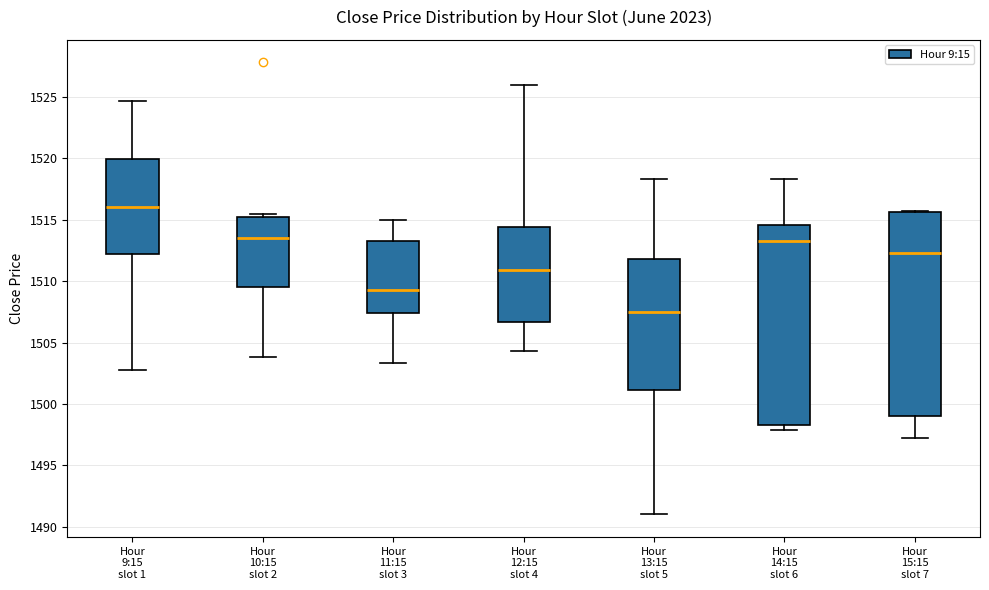

Which box has the lowest median line?

Hour 13:15 slot 5